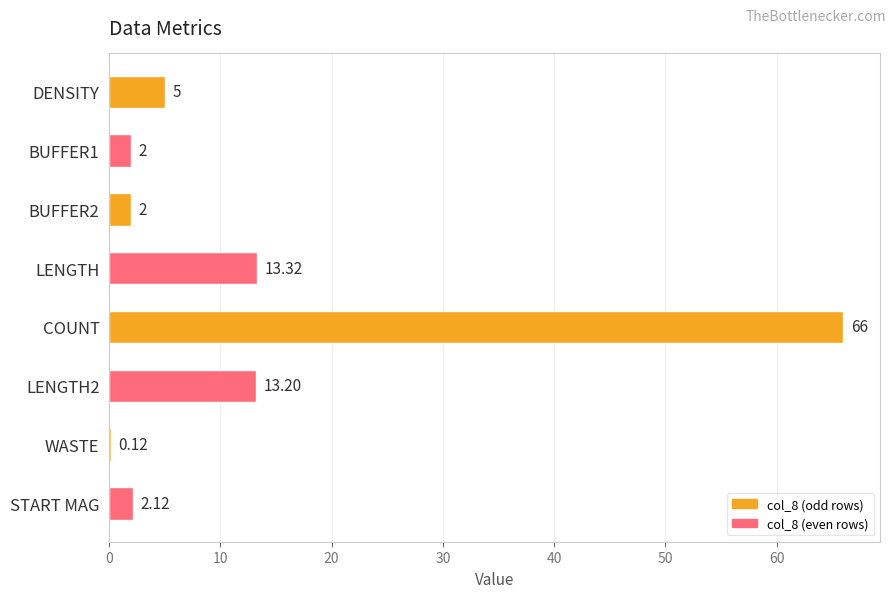

Which has a higher value, START MAG or COUNT?

COUNT